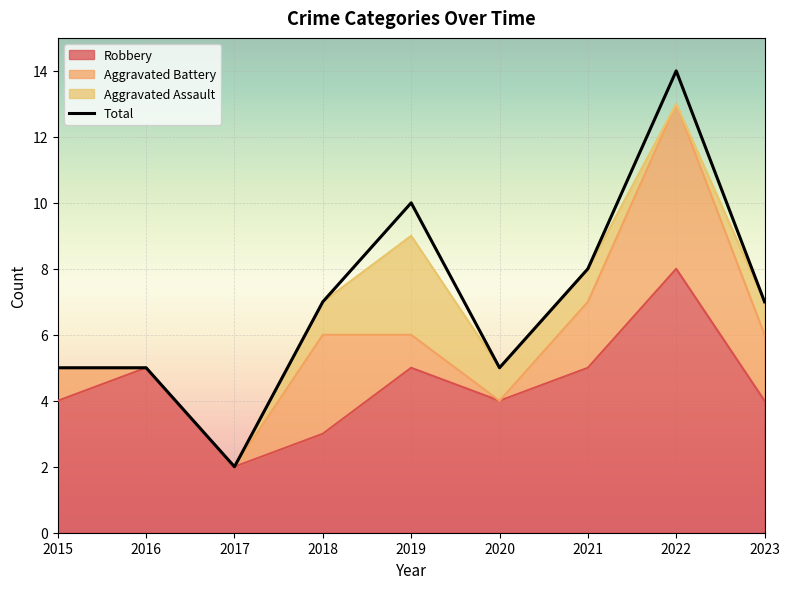

How many data points does each series have?

9